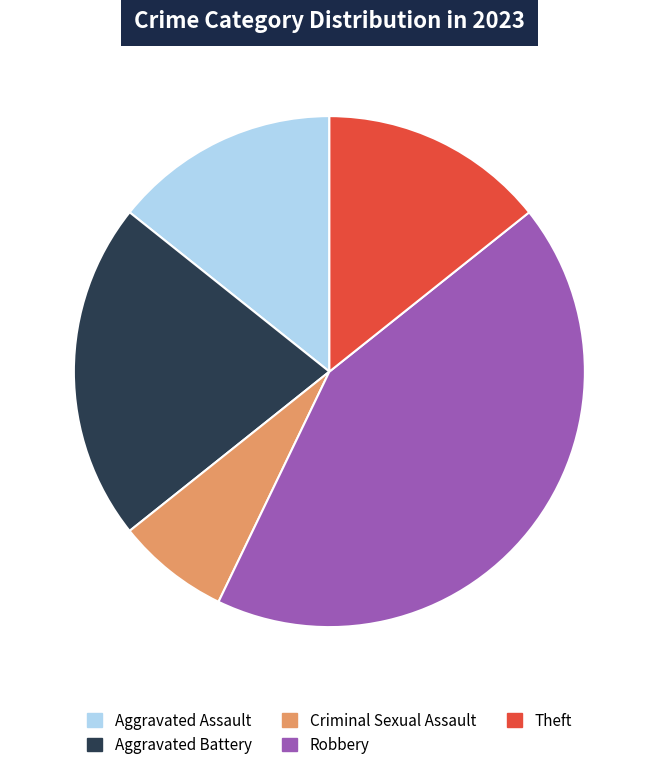

What is the ratio of the value at Theft to the value at Robbery?

0.3